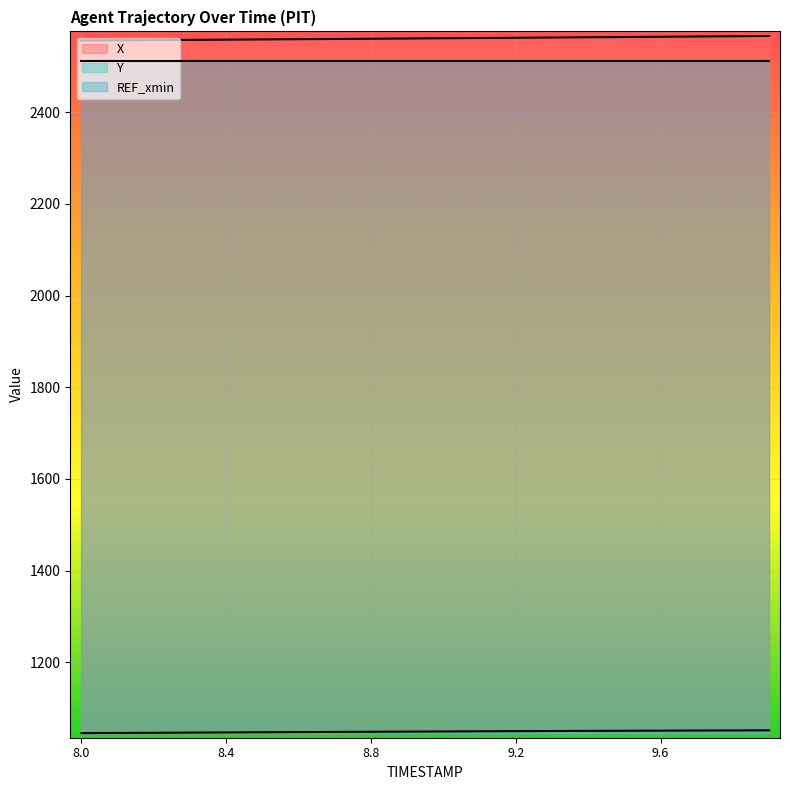

What is the label of the 13th point from the left?

9.2